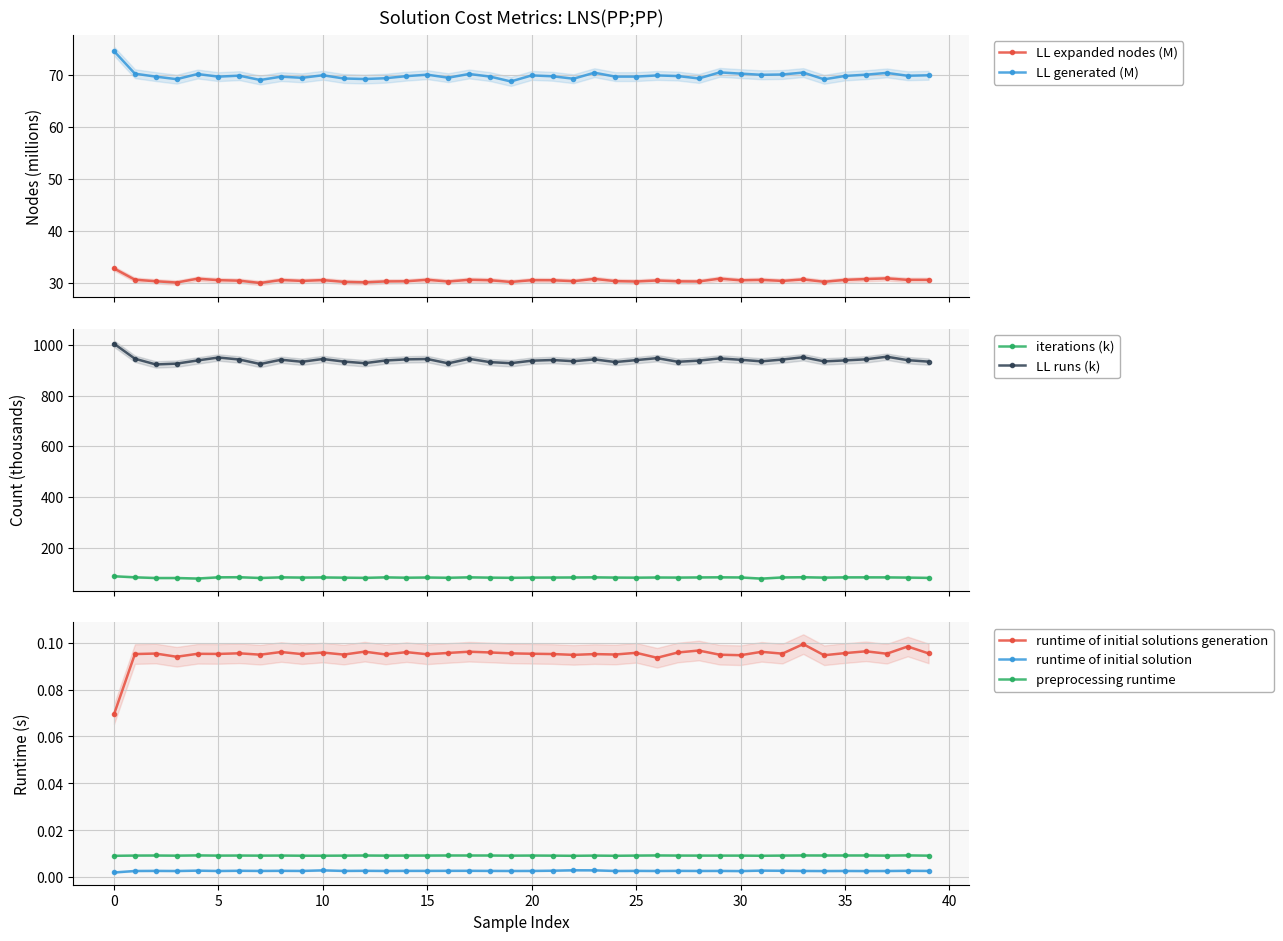

True or false: runtime of initial solutions generation has more than 2 points higher than both neighbors.

True